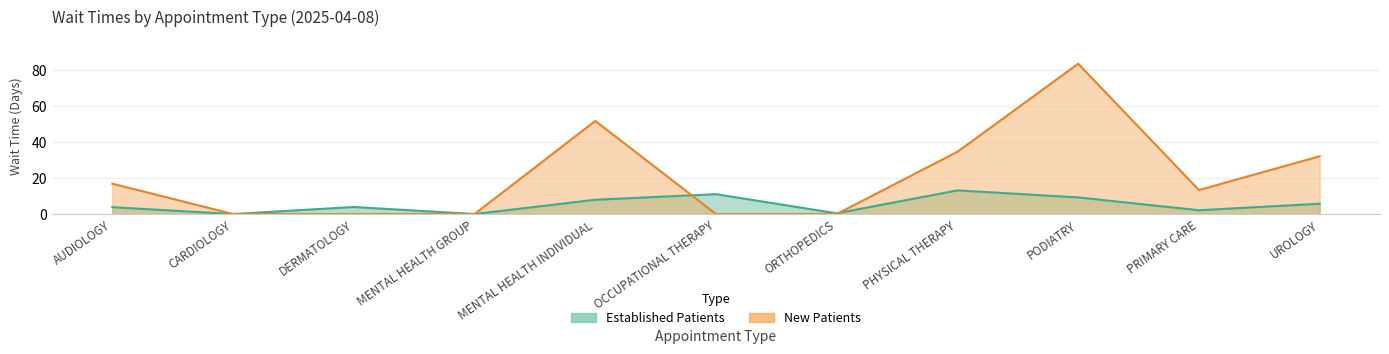

How many lines are shown in the chart?

2